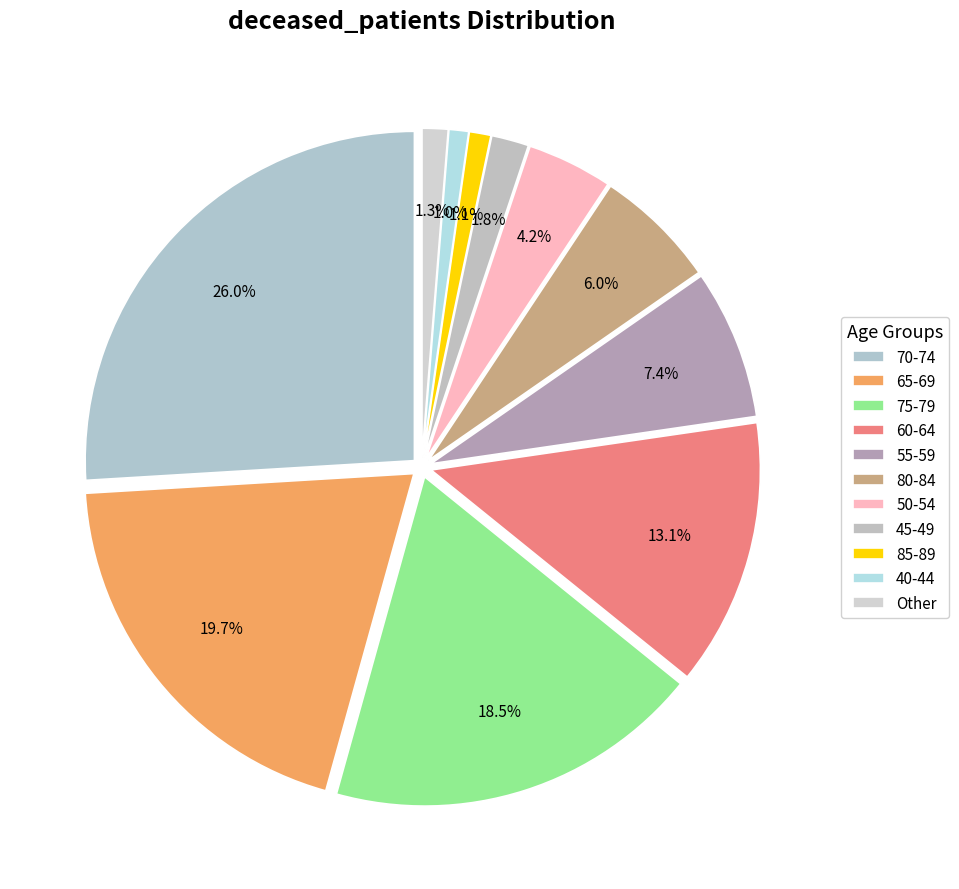

Is there any slice that represents more than half of the pie?

No